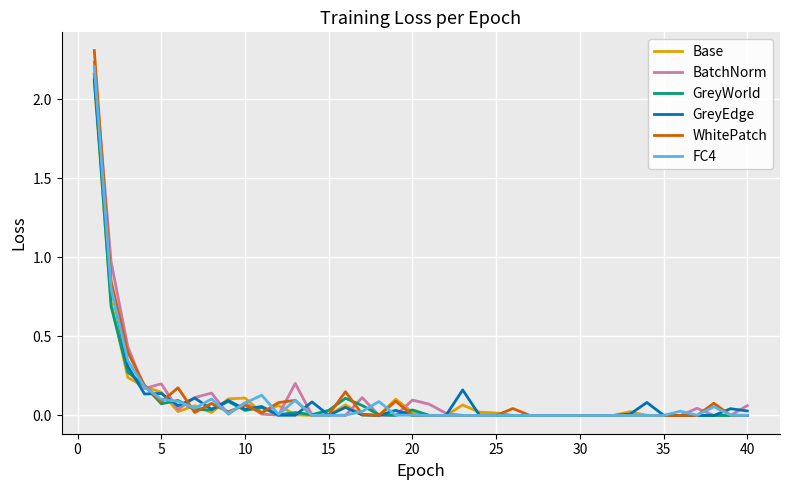

Which series has the widest spread of values?

WhitePatch